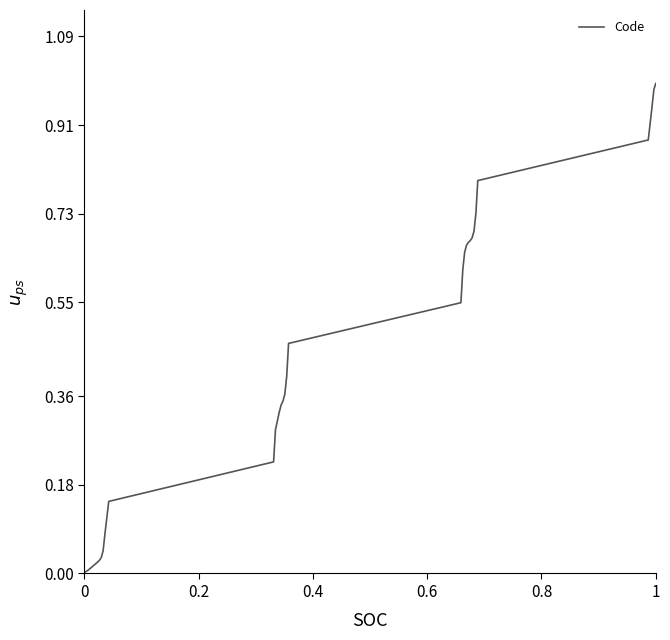

Count the number of categories in the chart.

35